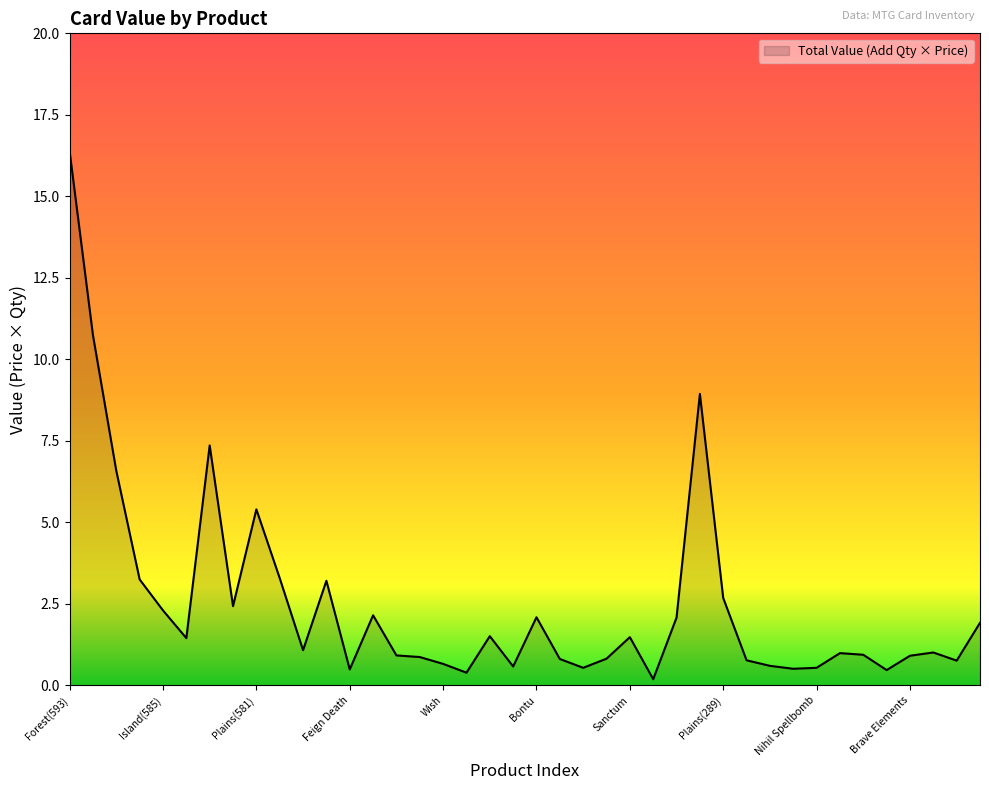

What is the difference between the maximum and minimum values?

16.2